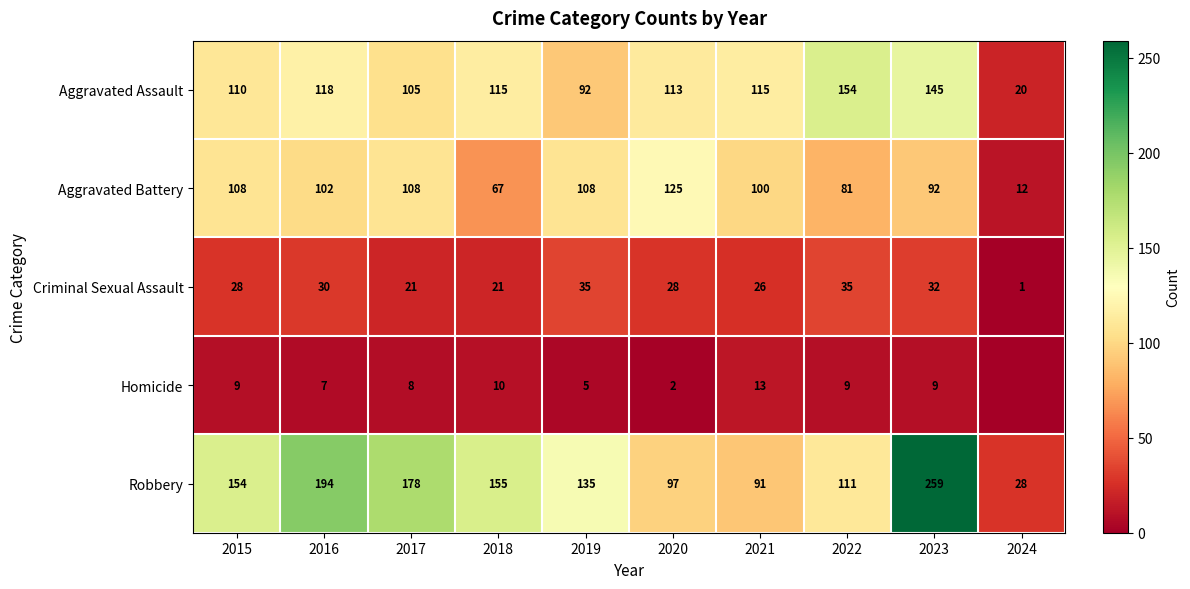

Which category has the lowest value across all series?

2024